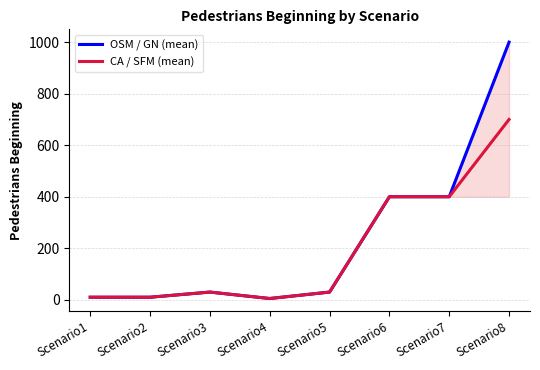

Reading left to right, list all the values displayed in this chart.

OSM / GN (mean): Scenario1=10	Scenario2=10	Scenario3=30	Scenario4=5	Scenario5=30	Scenario6=400	Scenario7=400	Scenario8=1000
CA / SFM (mean): Scenario1=10	Scenario2=10	Scenario3=30	Scenario4=5	Scenario5=30	Scenario6=400	Scenario7=400	Scenario8=700